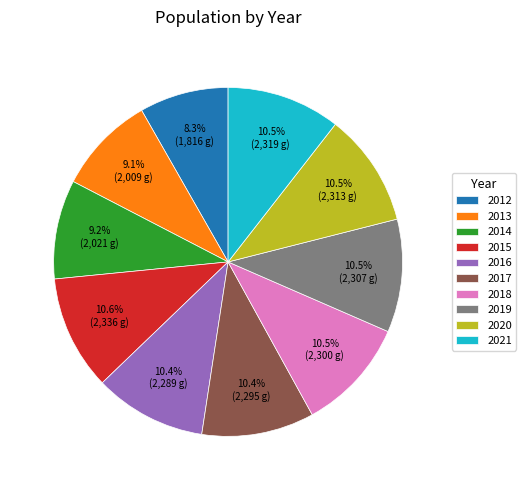

What percentage do 2020 and 2015 together represent?

21.1%